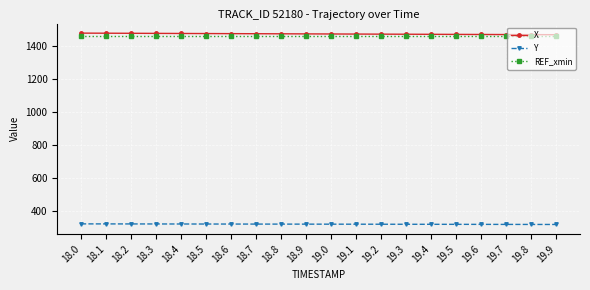

List the series in order of their peak value, lowest first.

Y, REF_xmin, X